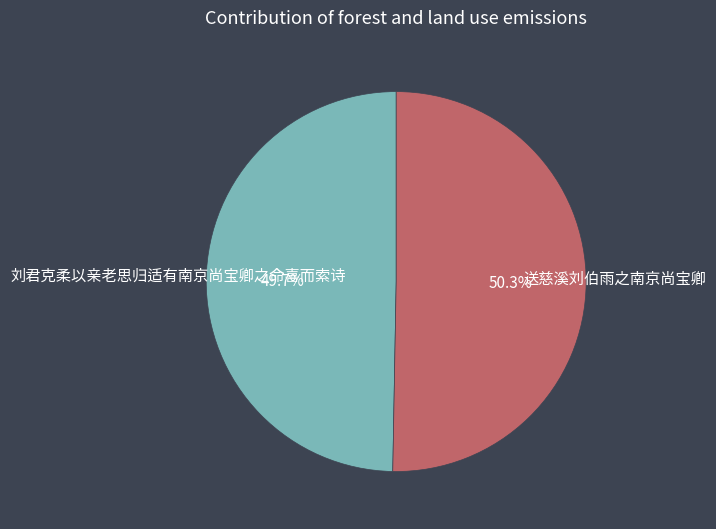

Count the number of slices in the pie.

2